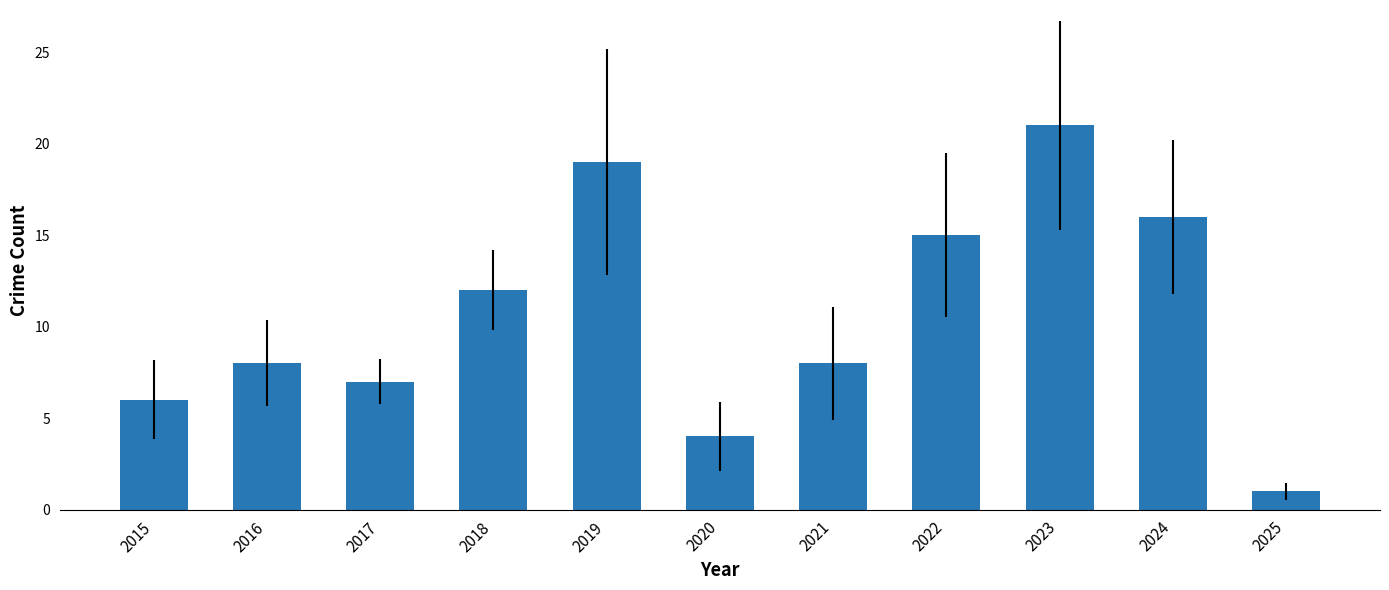

Reading left to right, what are all the values shown in this chart?

2015=6	2016=8	2017=7	2018=12	2019=19	2020=4	2021=8	2022=15	2023=21	2024=16	2025=1